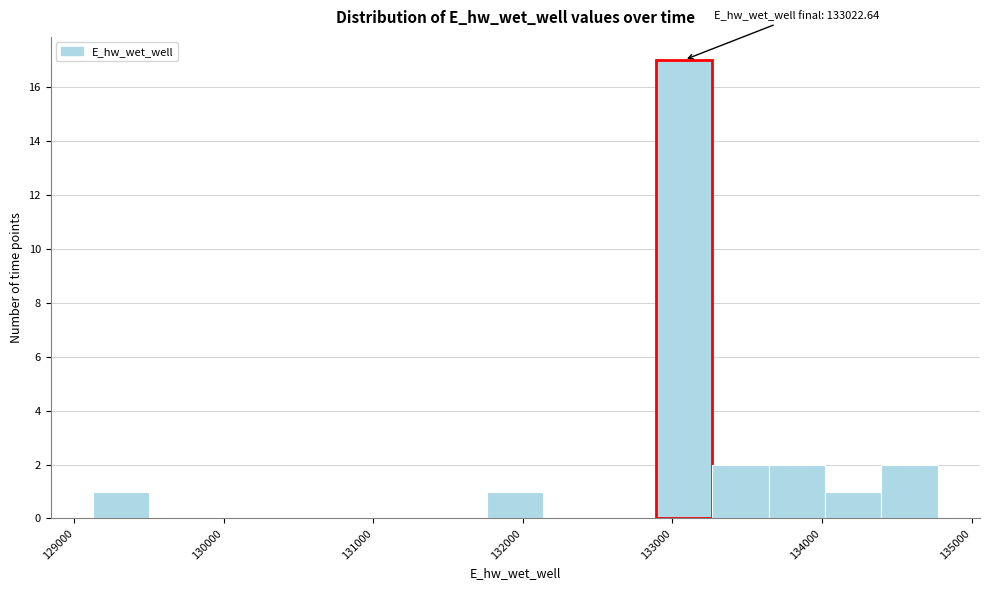

Around what value on the x-axis is the tallest bar? Give the approximate position of its centre, as read against the axis.

133100